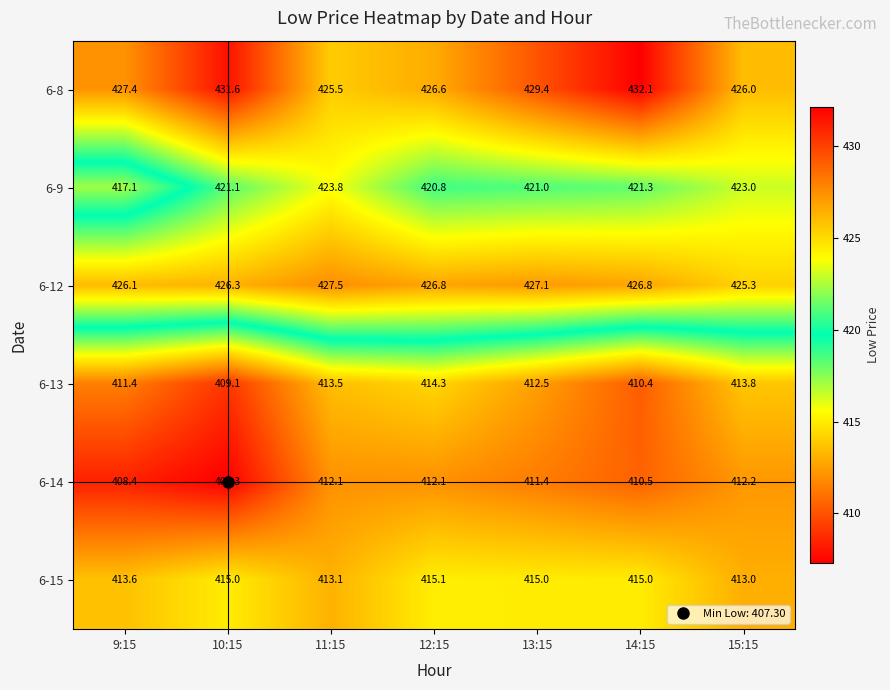

What is the minimum value for 6-15?

413.0